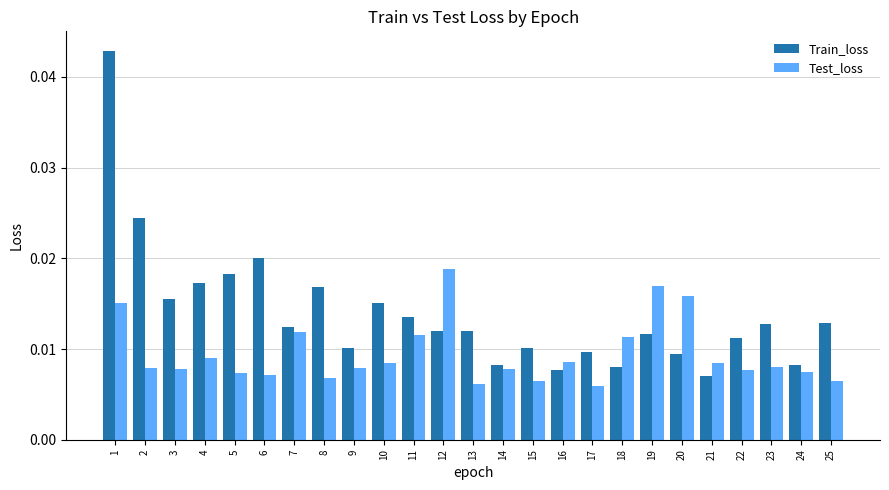

Rank the series by their average value, from lowest to highest.

Test_loss, Train_loss